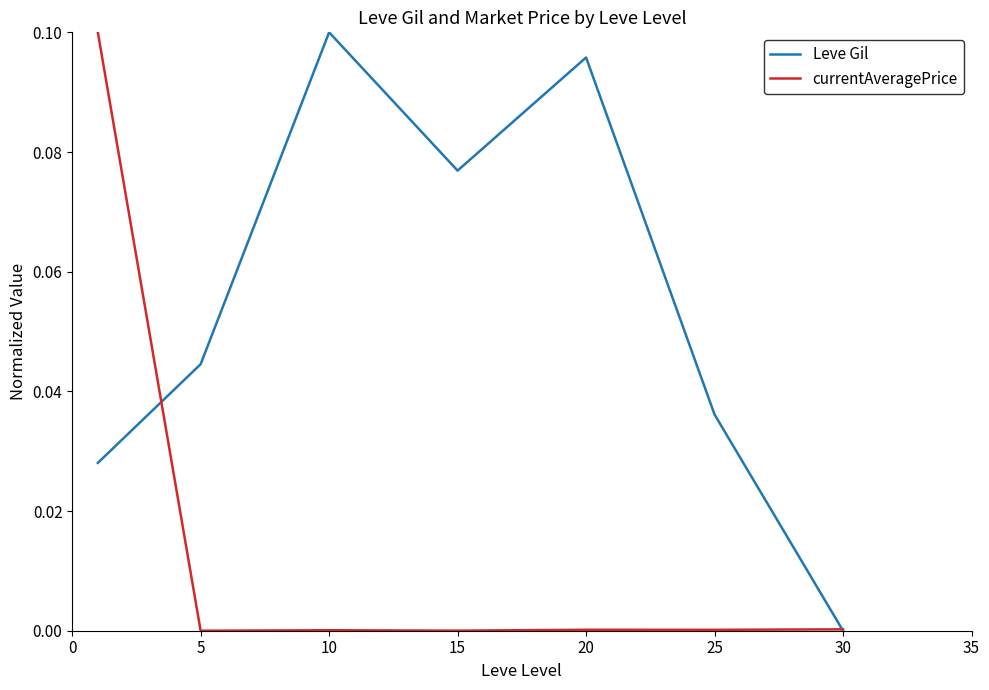

True or false: currentAveragePrice and Leve Gil cross at least once.

True